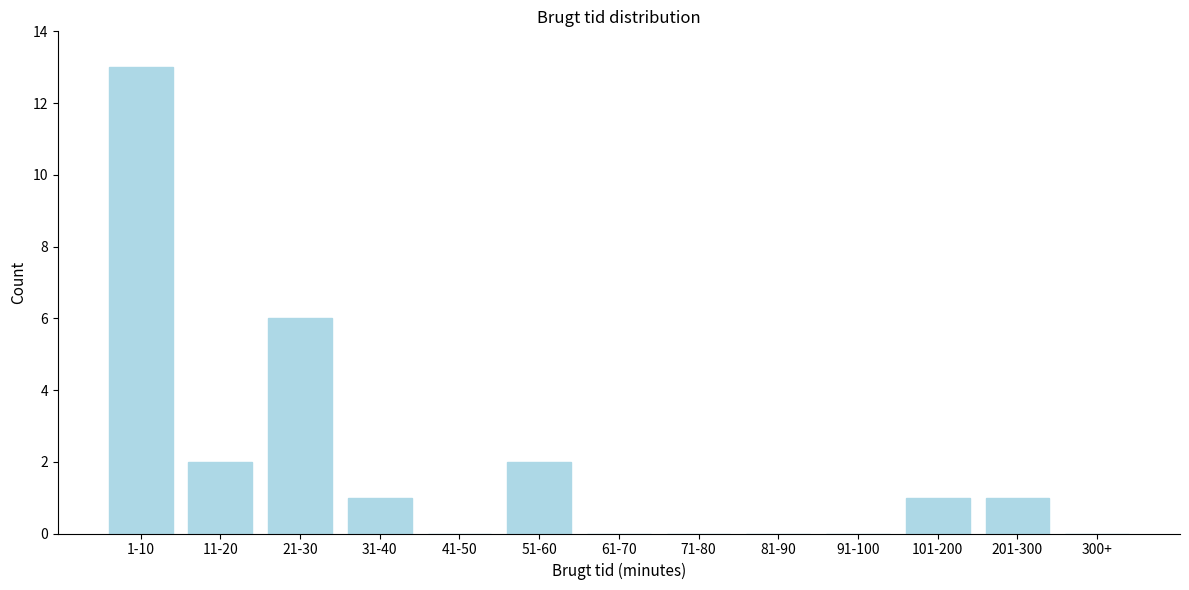

Reading left to right, list all the values displayed in this chart.

1-10=13	11-20=2	21-30=6	31-40=1	41-50=0	51-60=2	61-70=0	71-80=0	81-90=0	91-100=0	101-200=1	201-300=1	300+=0